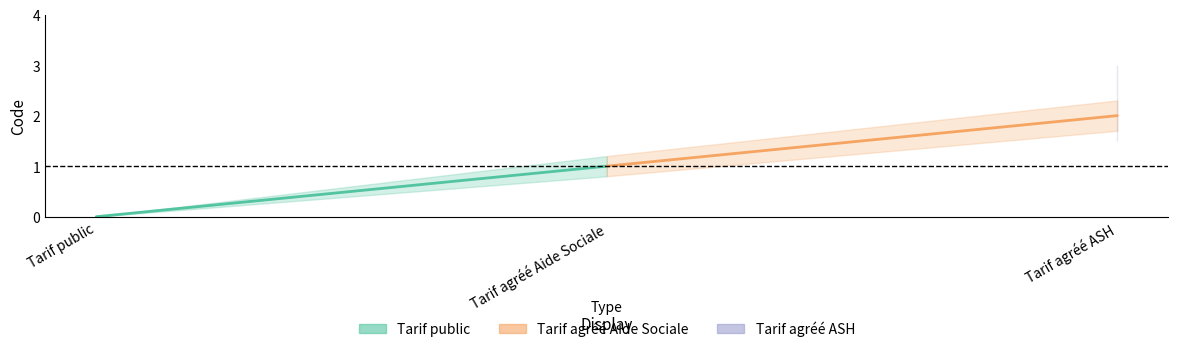

Reading left to right, what are all the values shown in this chart?

Tarif public: 0	1
Tarif agréé Aide Sociale: 1	2